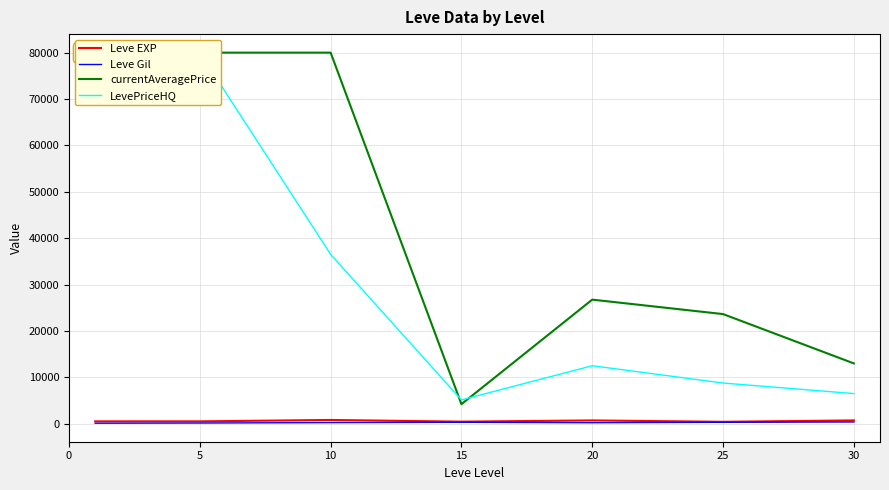

What is the average value of the currentAveragePrice series?

43943.9